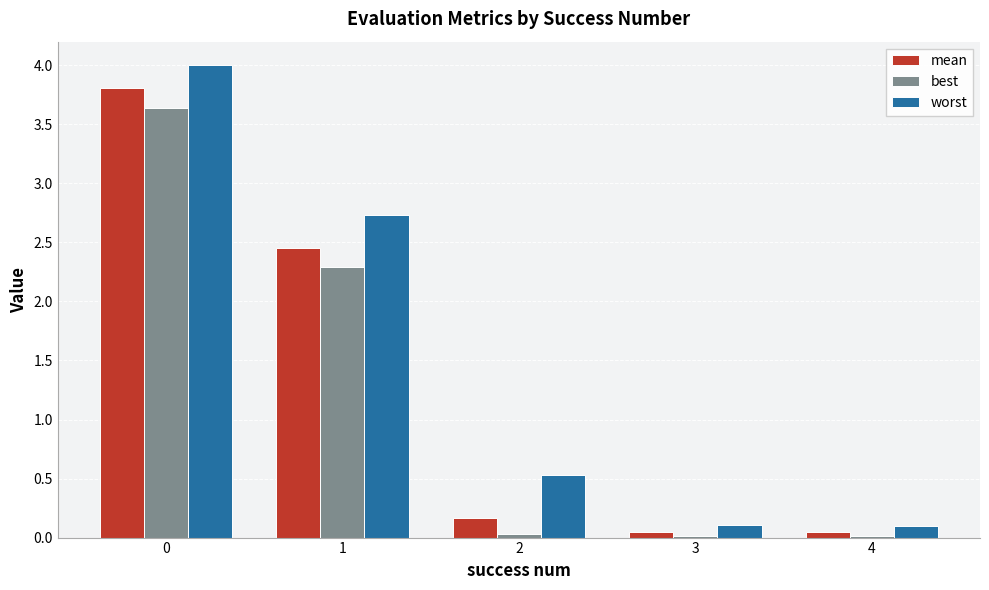

What is the total value across all series at 2?

0.7